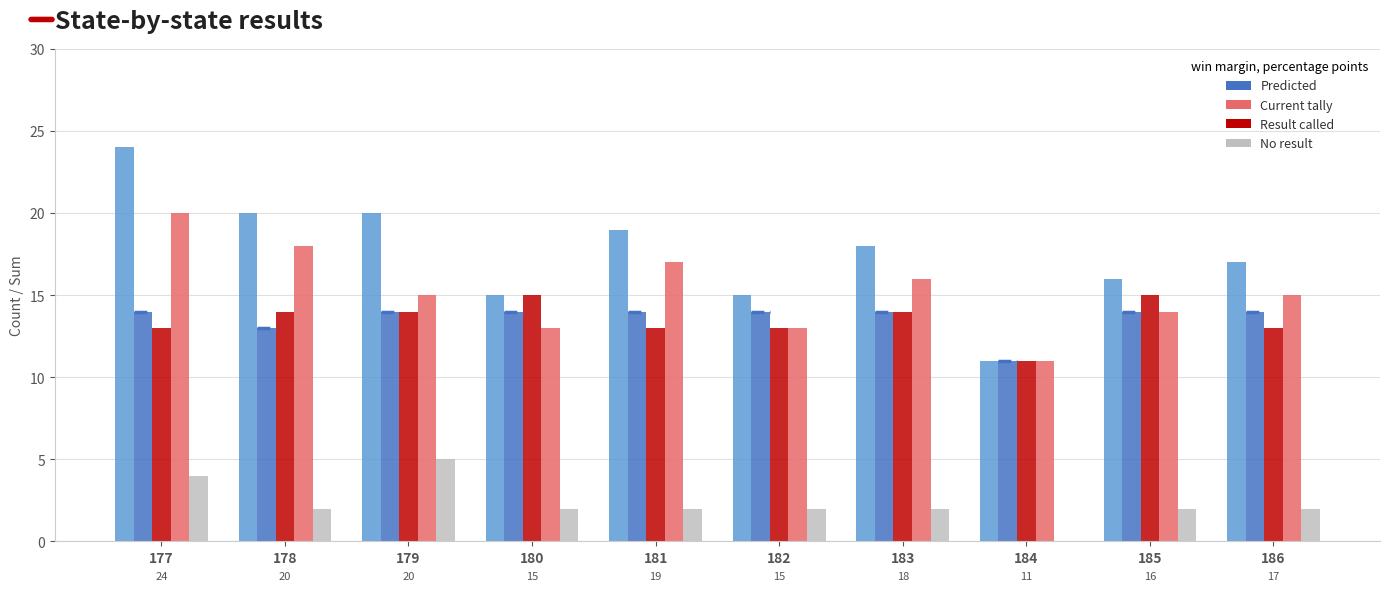

Are the bars horizontal?

No